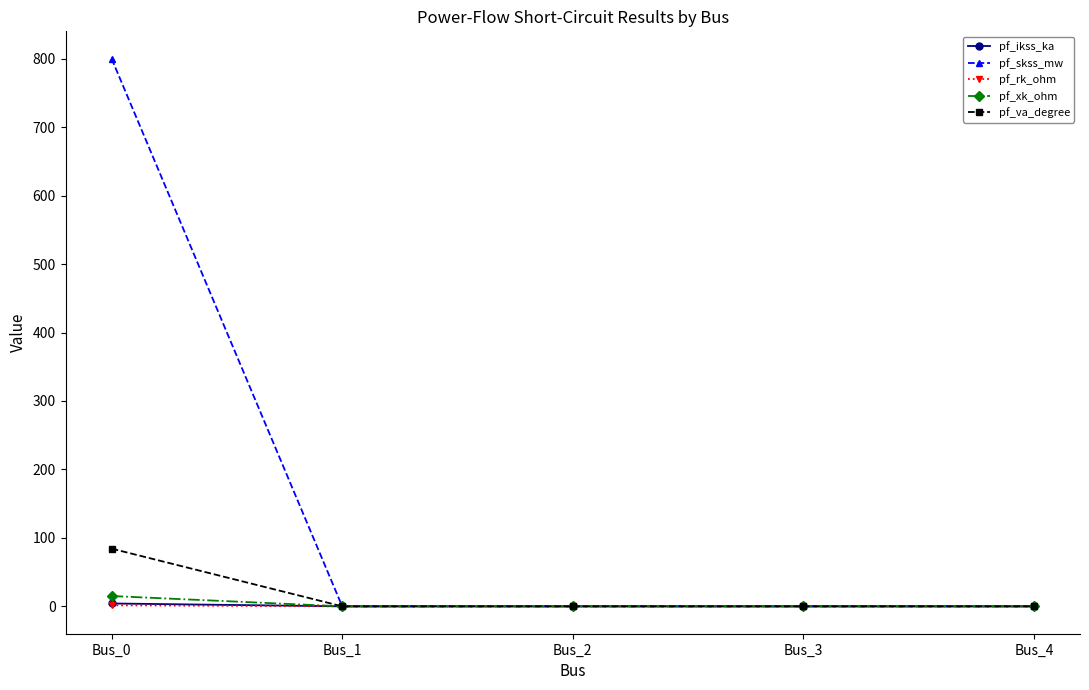

Is it true that pf_va_degree equals -38.7 at Bus_1?

False